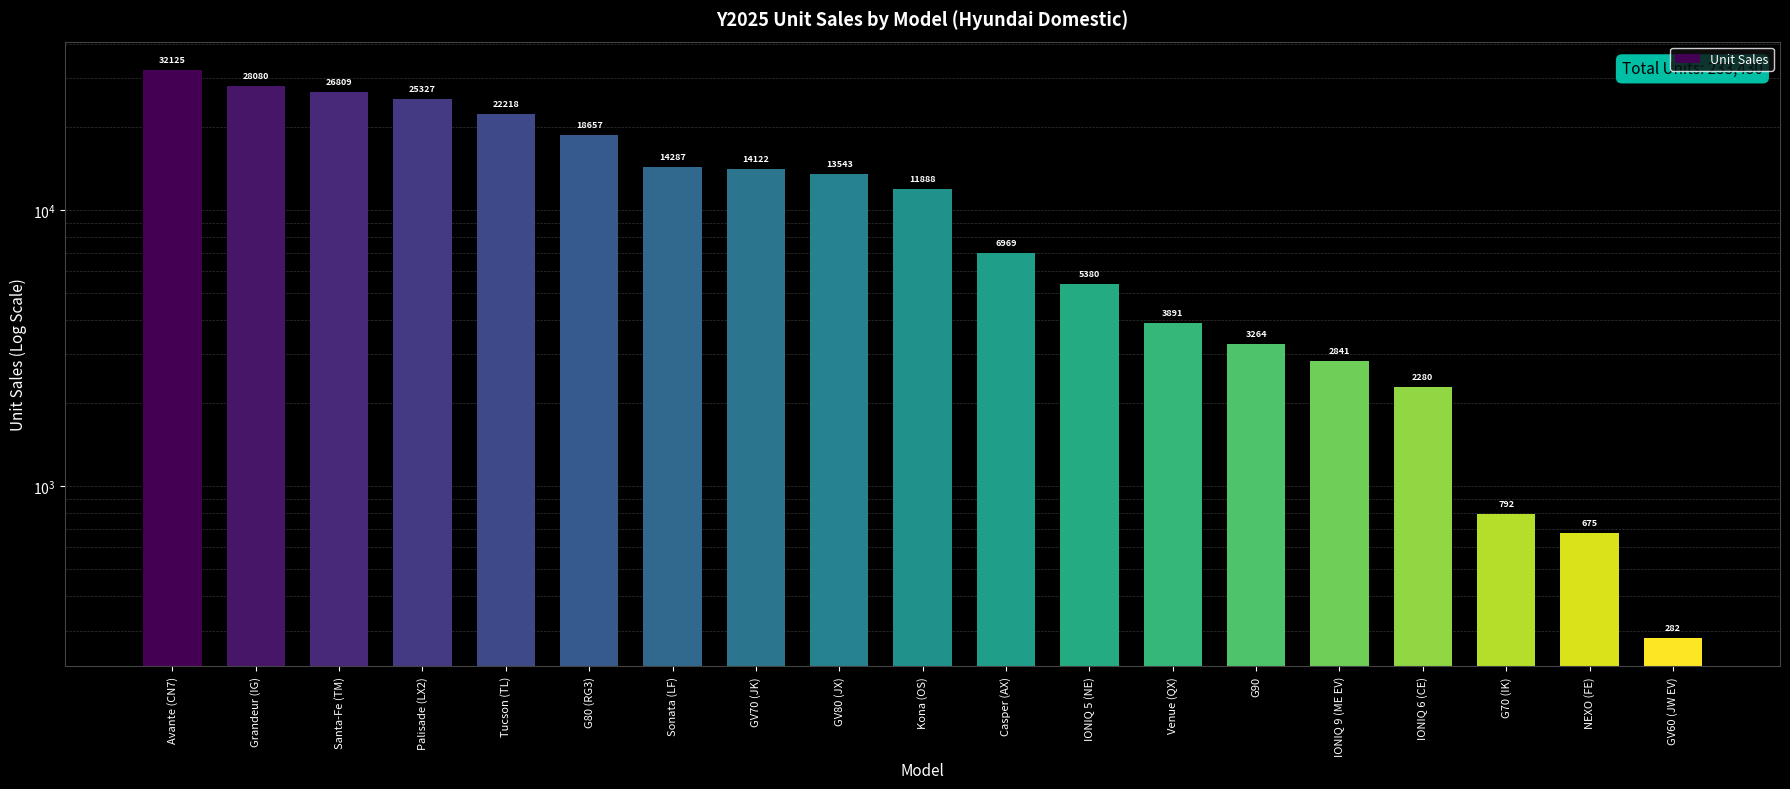

Approximately how many times larger is the value at Santa-Fe (TM) compared to G80 (RG3)?

1.4